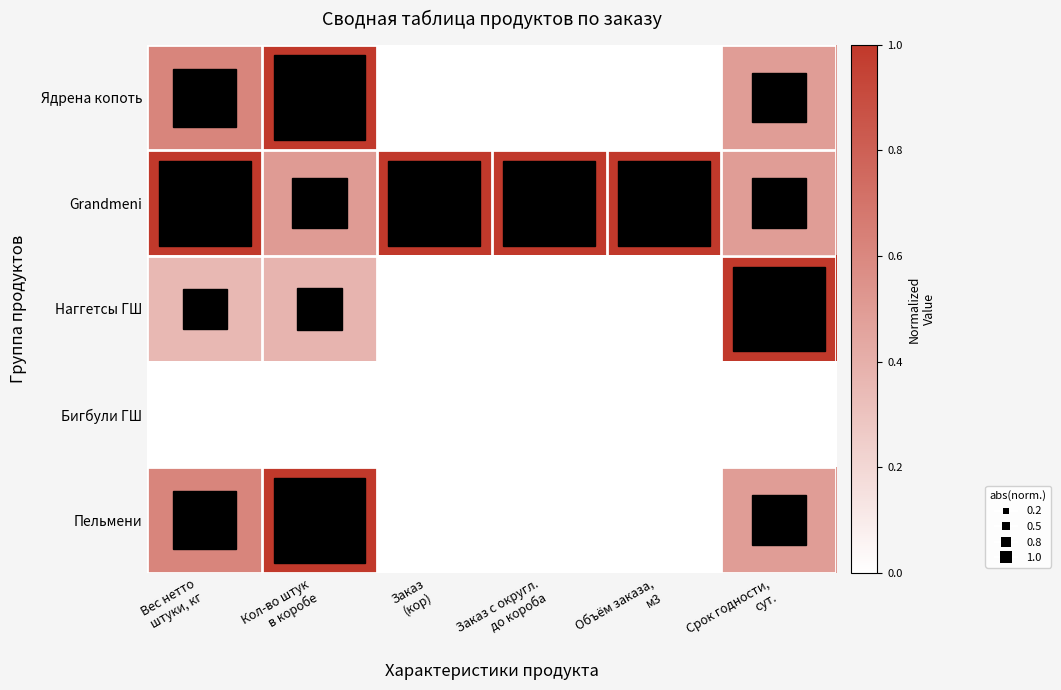

Reading right to left, transcribe all the data shown in this chart.

Ядрена копоть: Срок годности,
сут.=0.5	Объём заказа,
м3=0.0	Заказ с округл.
до короба=0.0	Заказ
(кор)=0.0	Кол-во штук
в коробе=1.0	Вес нетто
штуки, кг=0.6
Grandmeni: Срок годности,
сут.=0.5	Объём заказа,
м3=1.0	Заказ с округл.
до короба=1.0	Заказ
(кор)=1.0	Кол-во штук
в коробе=0.5	Вес нетто
штуки, кг=1.0
Наггетсы ГШ: Срок годности,
сут.=1.0	Объём заказа,
м3=0.0	Заказ с округл.
до короба=0.0	Заказ
(кор)=0.0	Кол-во штук
в коробе=0.4	Вес нетто
штуки, кг=0.4
Бигбули ГШ: Срок годности,
сут.=0.0	Объём заказа,
м3=0.0	Заказ с округл.
до короба=0.0	Заказ
(кор)=0.0	Кол-во штук
в коробе=0.0	Вес нетто
штуки, кг=0.0
Пельмени: Срок годности,
сут.=0.5	Объём заказа,
м3=0.0	Заказ с округл.
до короба=0.0	Заказ
(кор)=0.0	Кол-во штук
в коробе=1.0	Вес нетто
штуки, кг=0.6